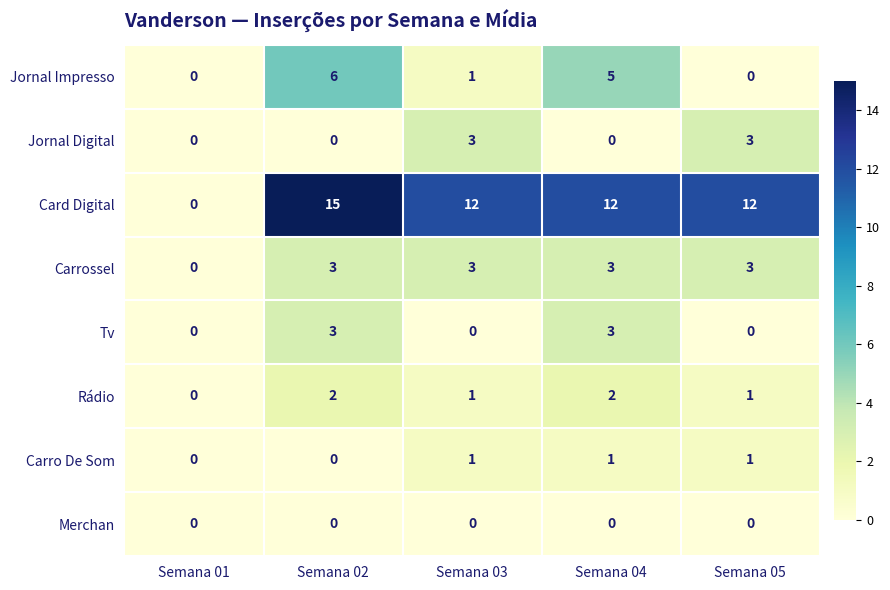

What is the greatest value displayed?

15